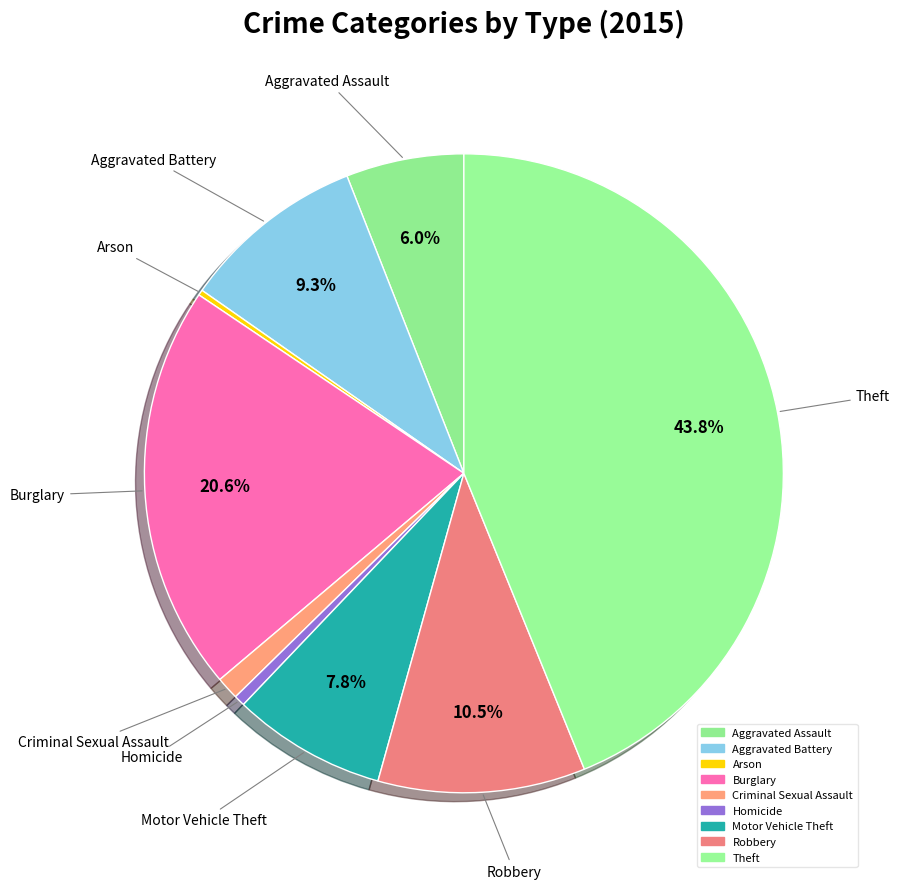

To the nearest percent, what is the difference between the Aggravated Battery and Motor Vehicle Theft slice percentages?

2%